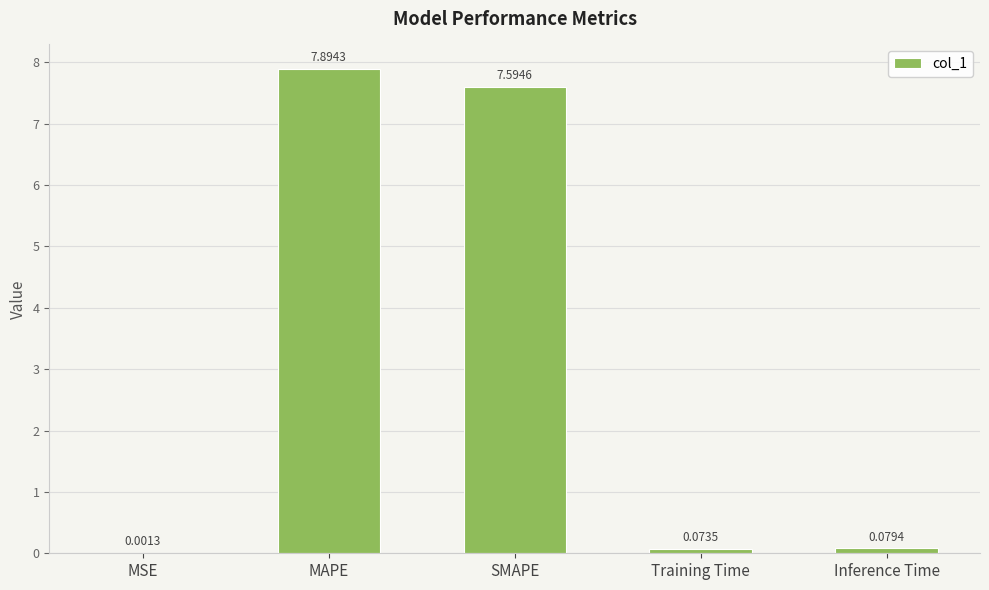

At which label is the value closest to 3?

Inference Time